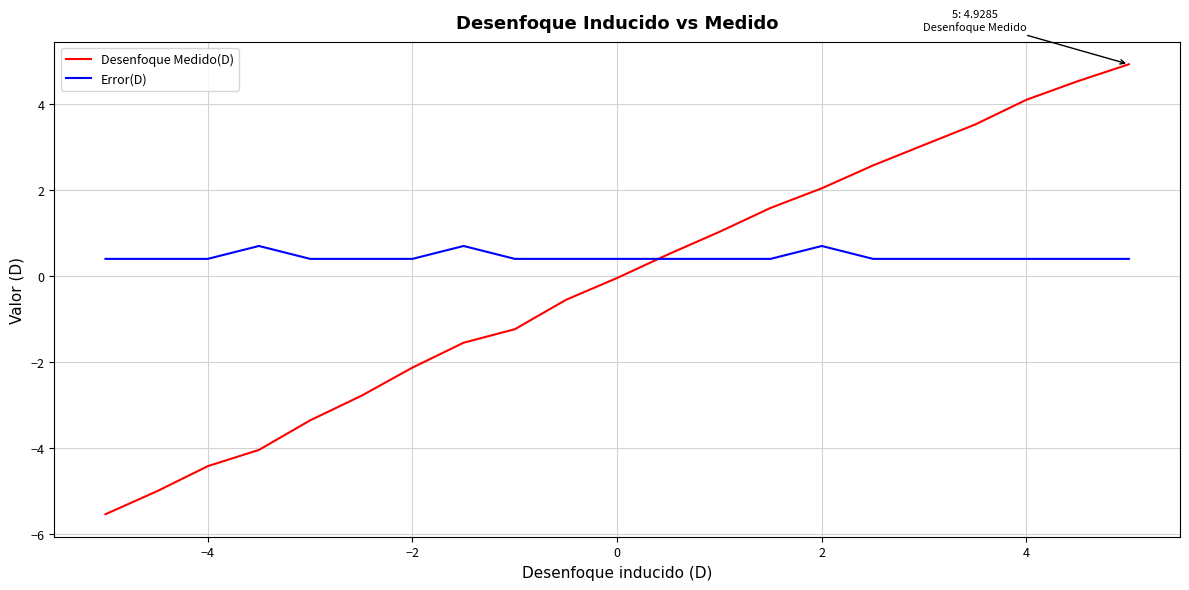

Which series has the largest total across all categories?

Error(D)